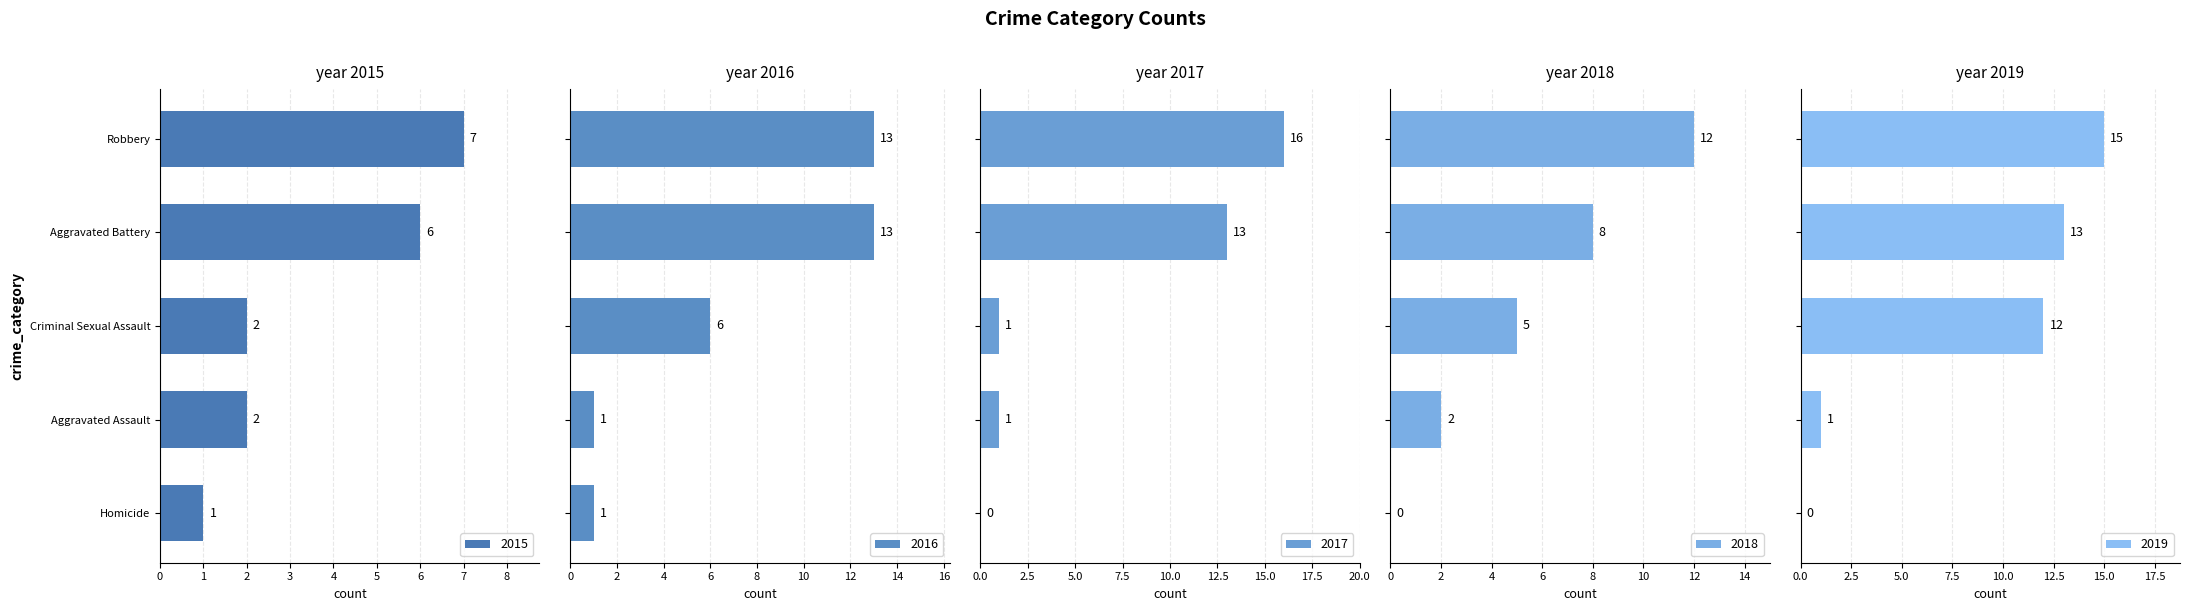

What are all the series names shown in the legend?

2015, 2016, 2017, 2018, 2019